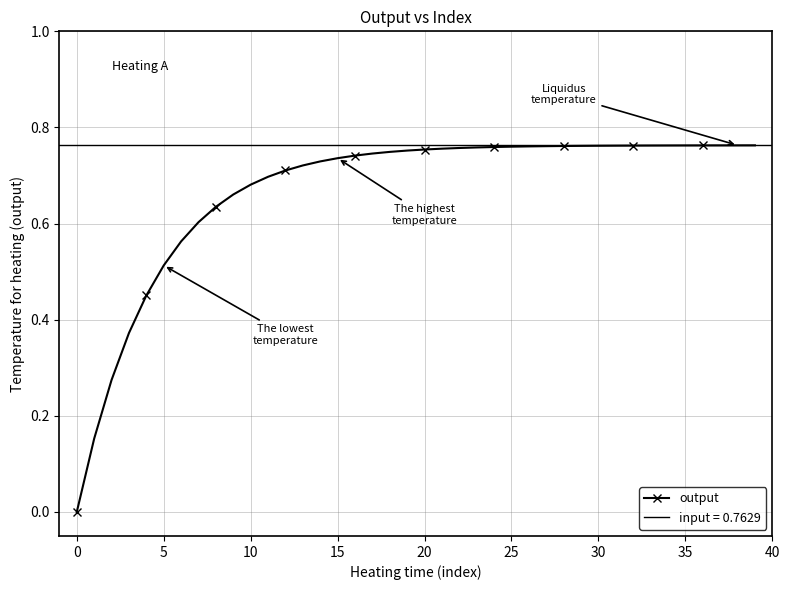

True or false: the data shows 0.8 at 30.

True